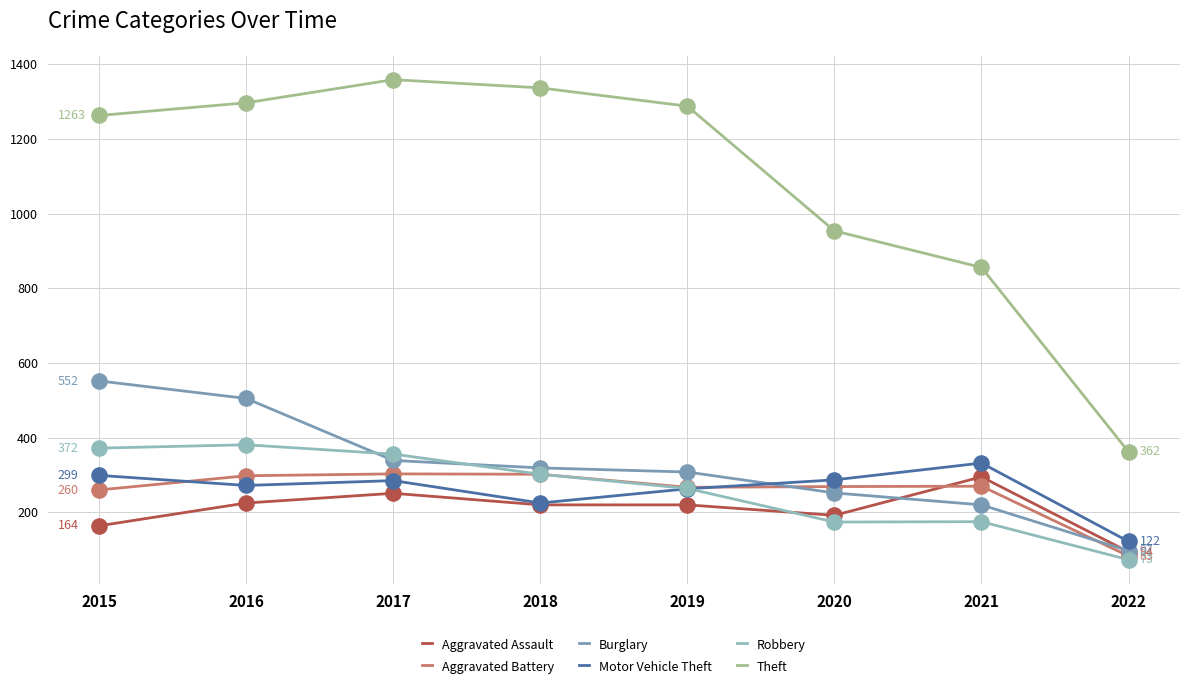

What is the total value across all series at 2016?

2978